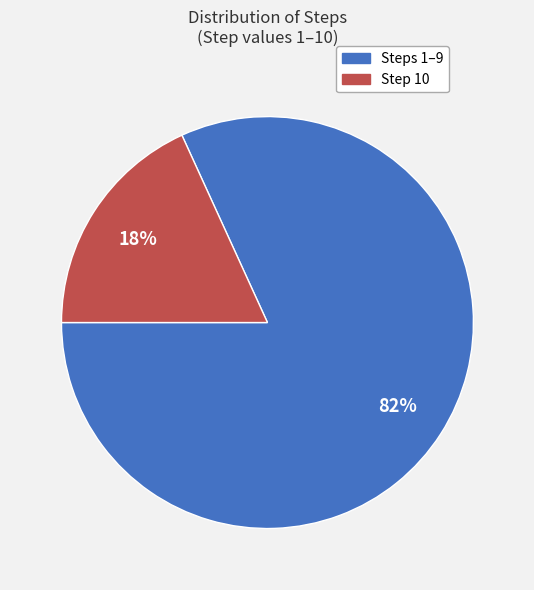

To the nearest percent, what is the average slice percentage?

50%